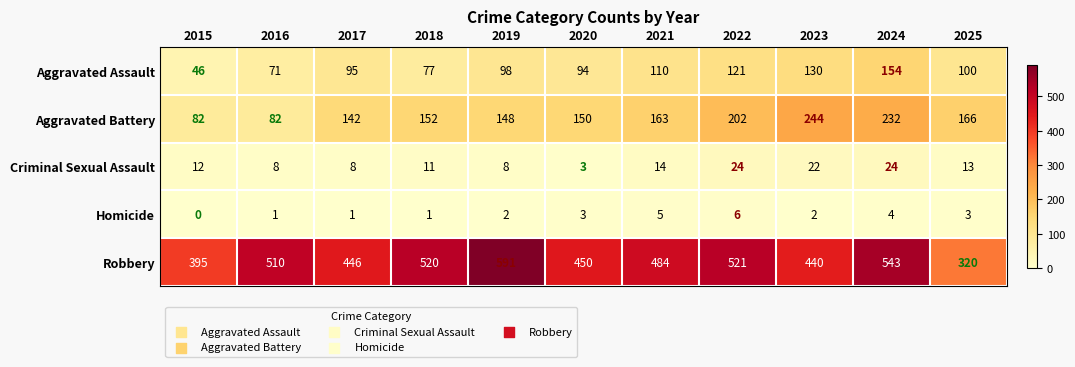

Count the Homicide values in the range 1 to 4.

8